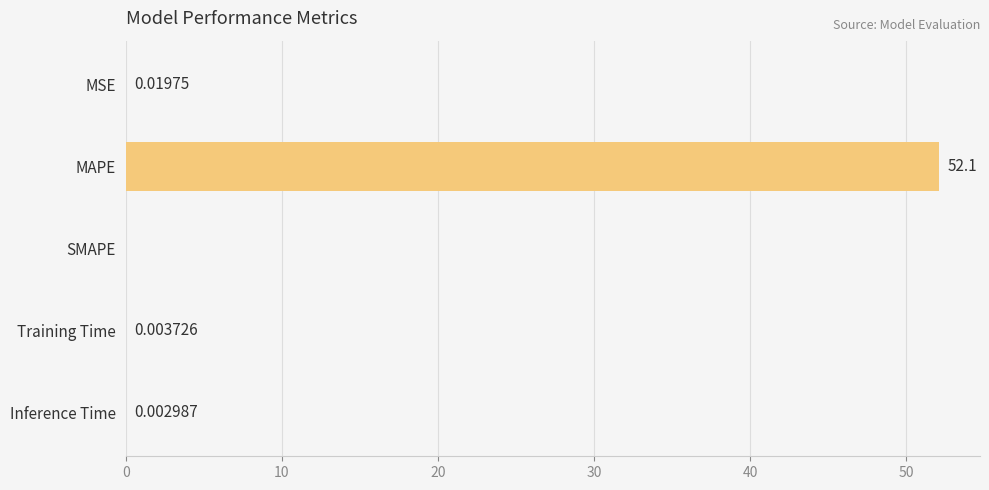

Which label corresponds to the largest value in the chart?

MAPE